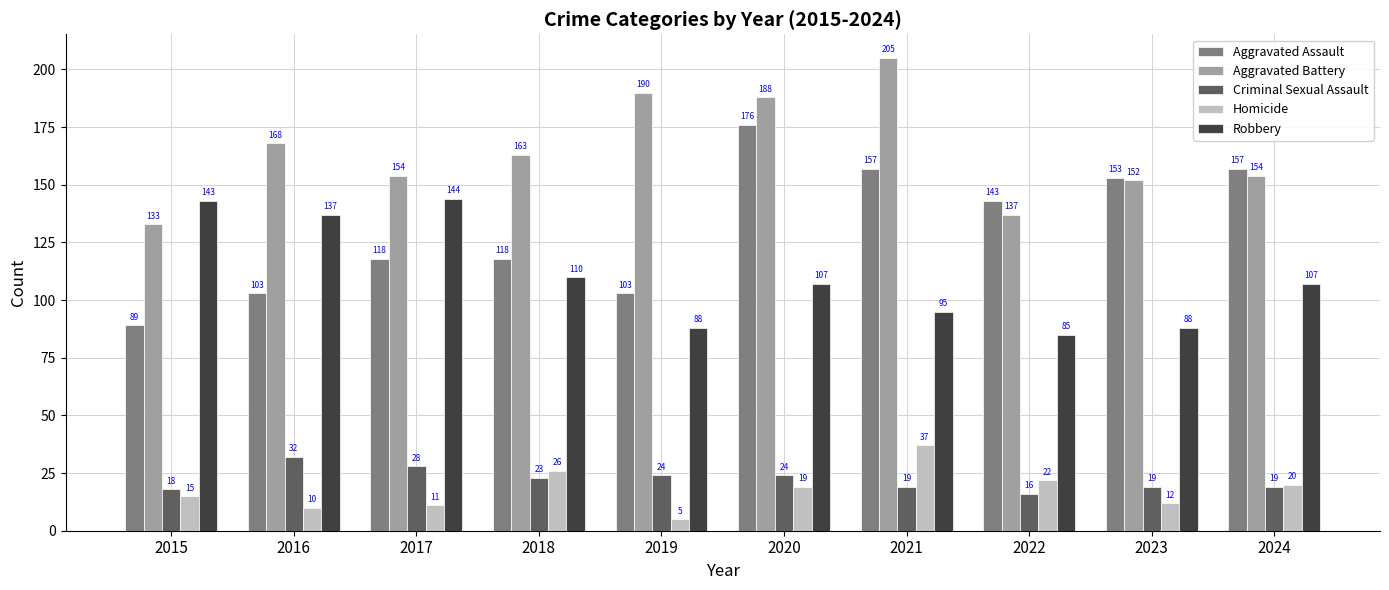

What is the value of the Criminal Sexual Assault bar at the 3rd from the left?

28